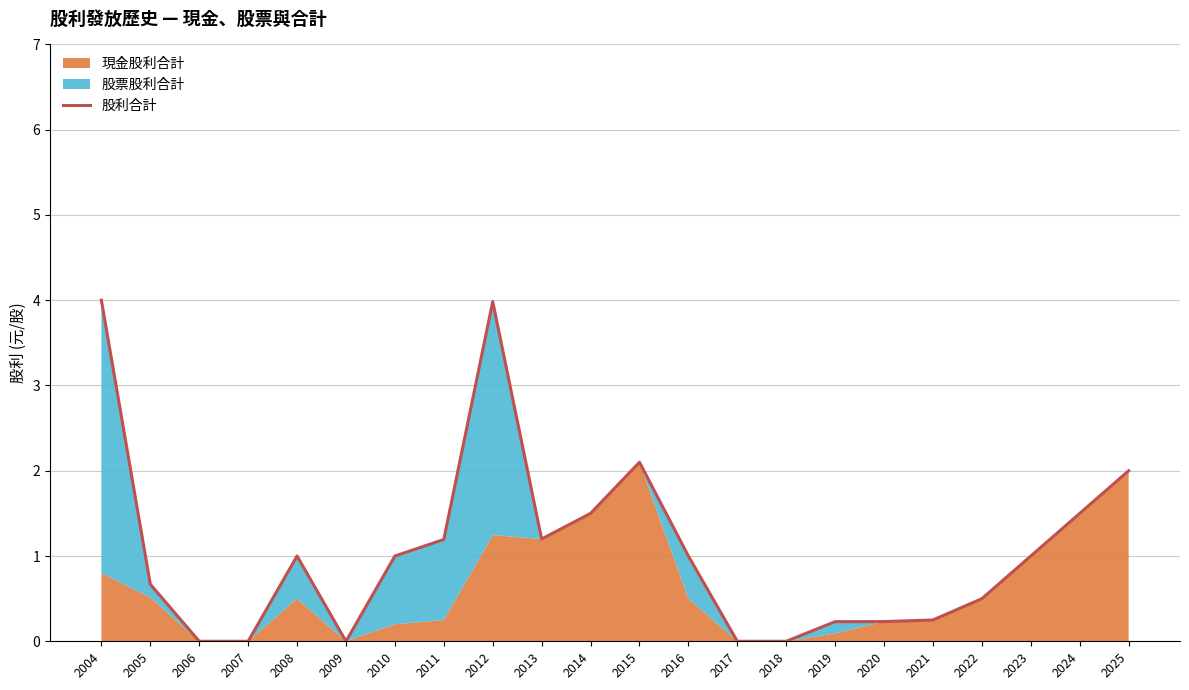

Rank the categories by value from highest to lowest.

2004, 2012, 2015, 2025, 2014, 2024, 2013, 2011, 2008, 2010, 2016, 2023, 2005, 2022, 2021, 2020, 2019, 2006, 2007, 2009, 2017, 2018